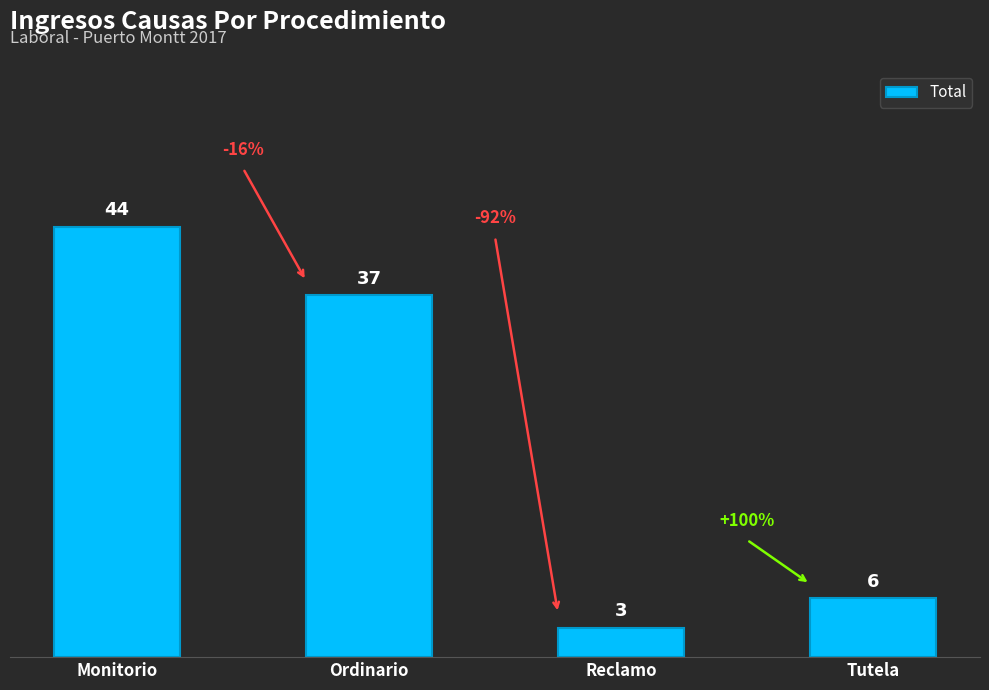

Is it true that the value at Monitorio is 11?

False